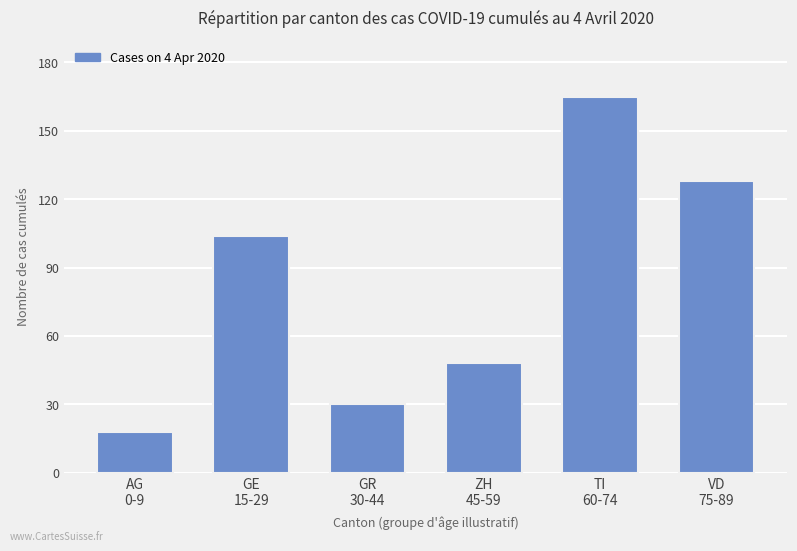

What is the minimum value shown in the chart?

18